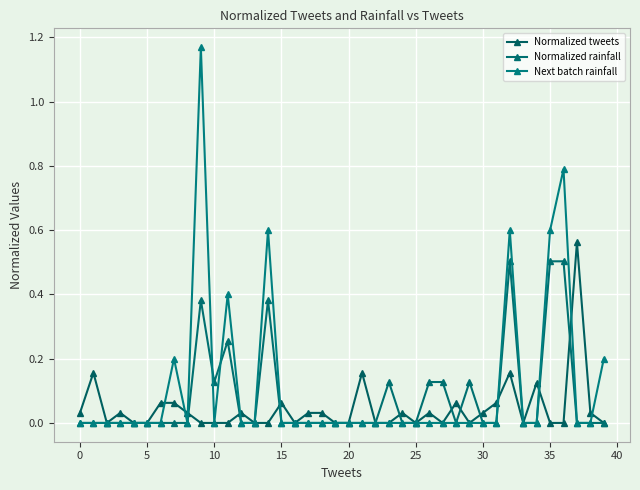

True or false: Normalized rainfall has more than 1 interior local peaks.

True